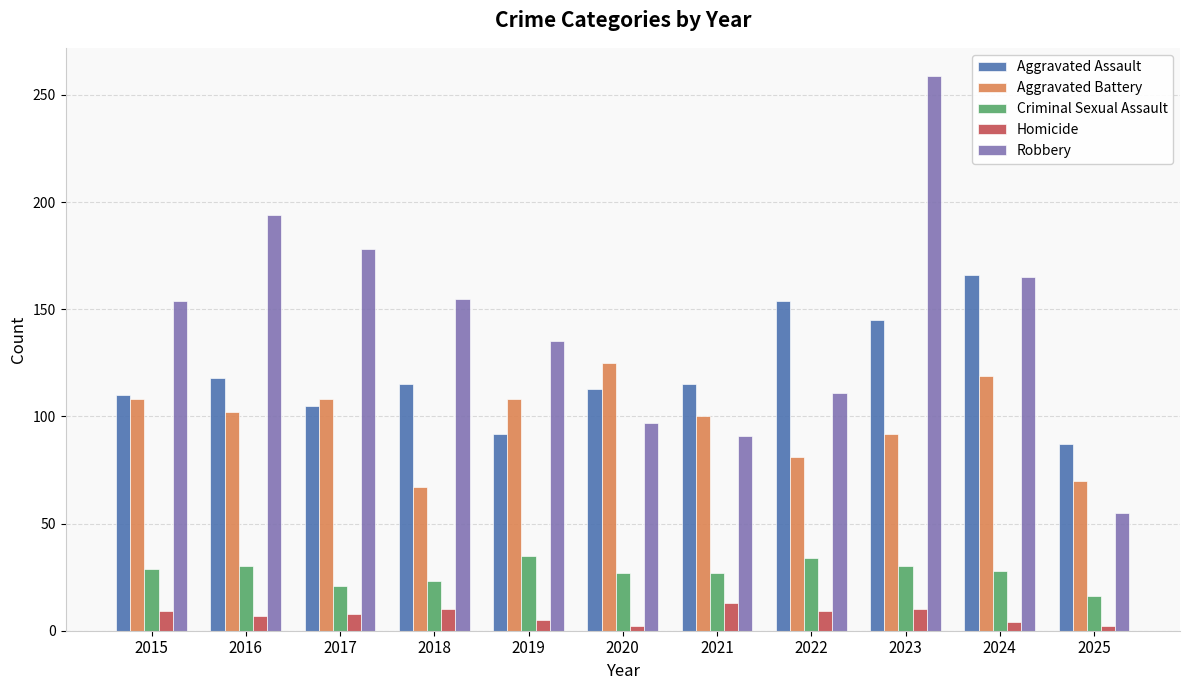

What is the sum of all Aggravated Assault values?

1320